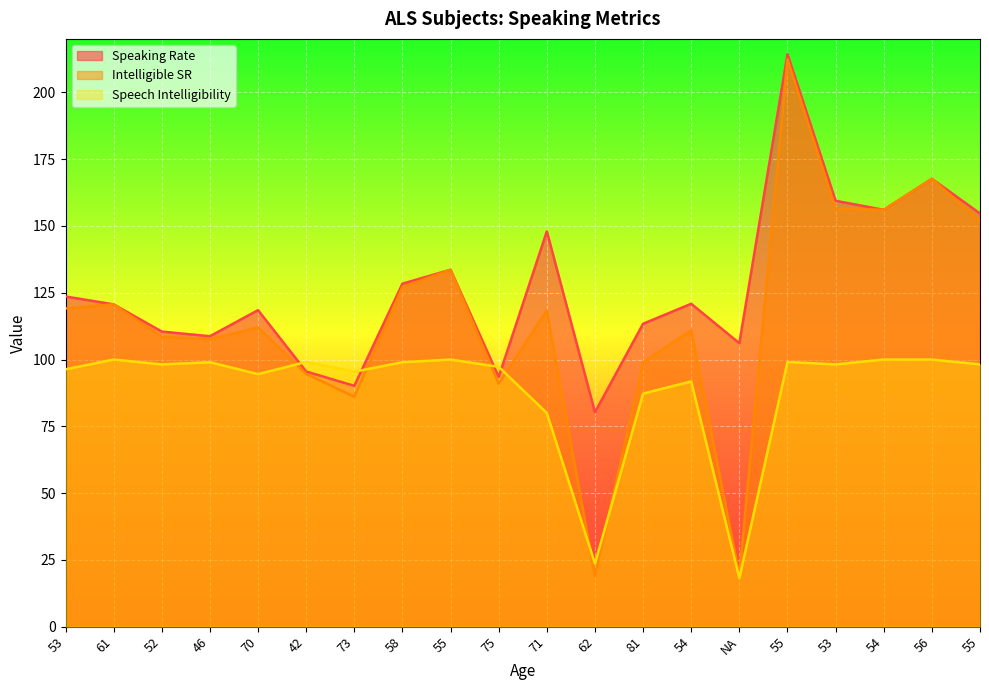

The value of Speech Intelligibility at 61 is 156.1. True or false?

False